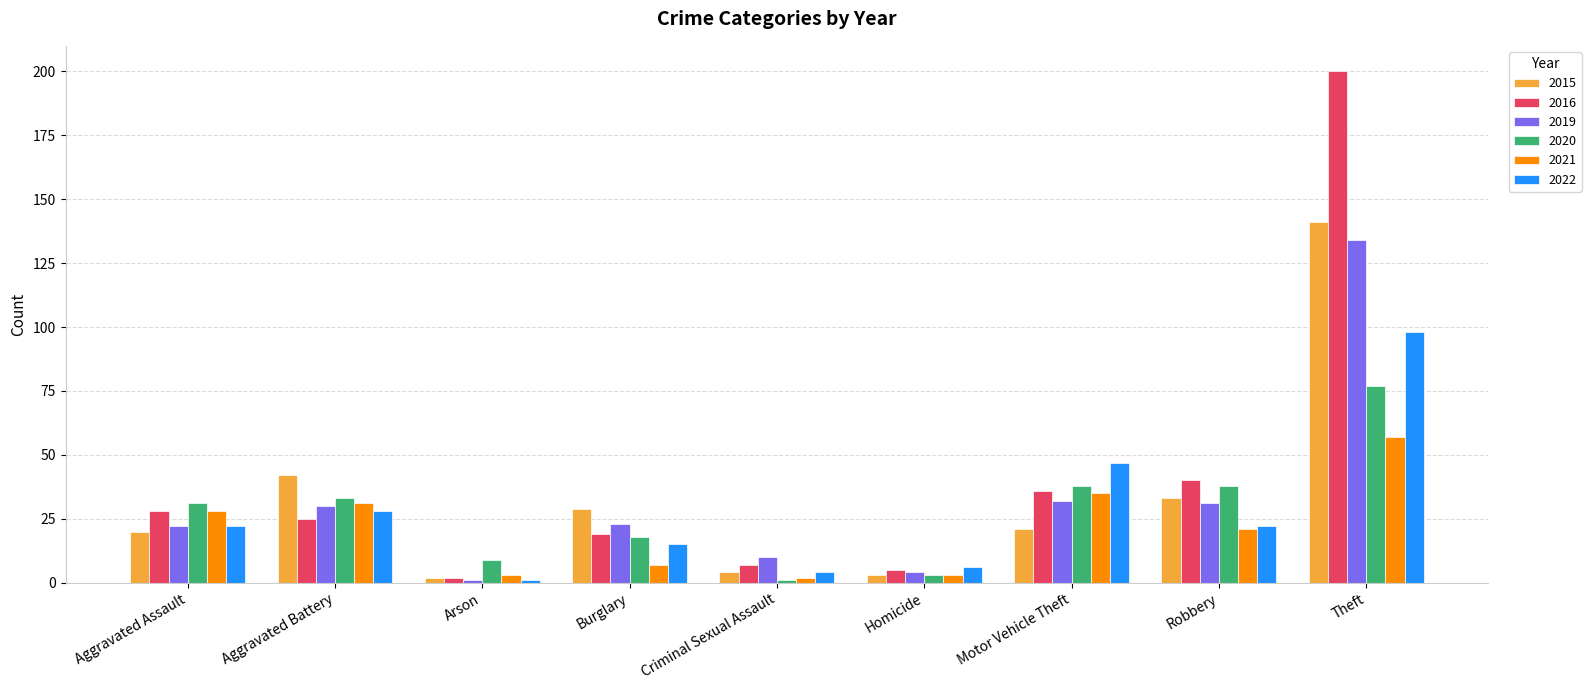

Where is 2019 nearest to the value 67?

Motor Vehicle Theft